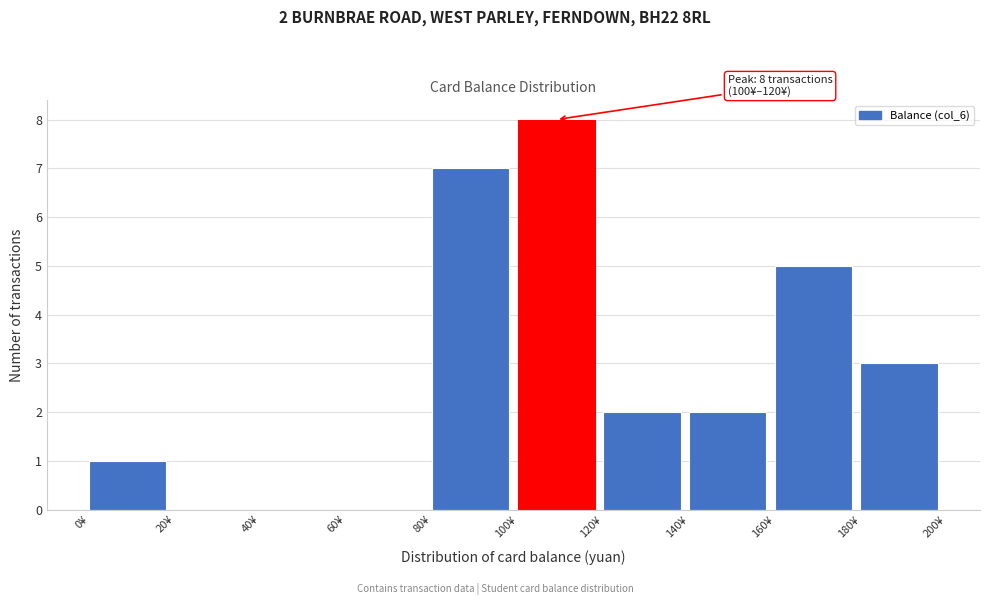

Which range on the x-axis has the tallest bar?

100 to 120